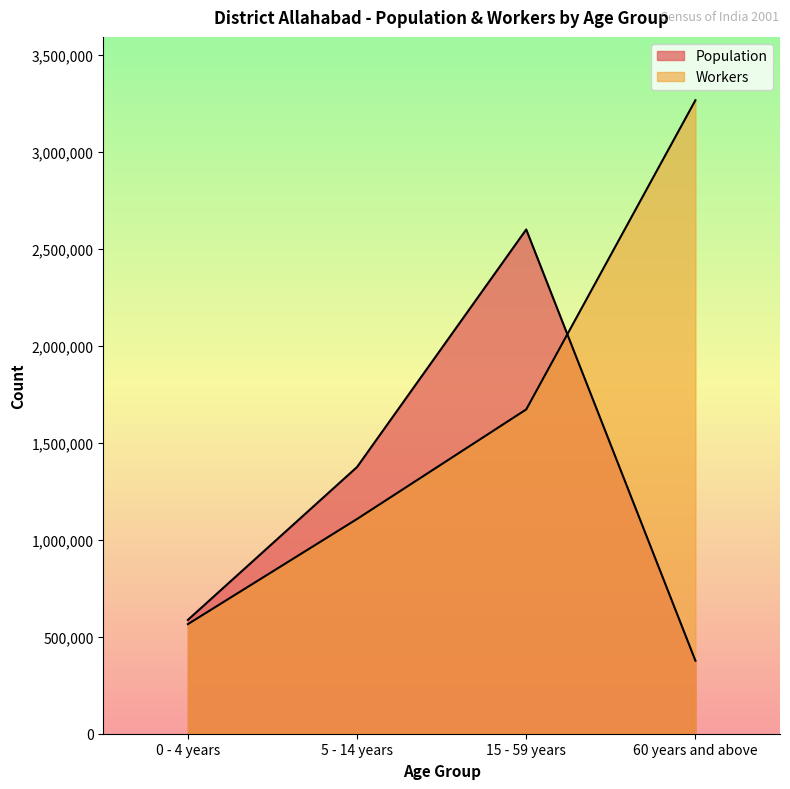

What is the value of the Workers point at the 3rd from the left?

1671349